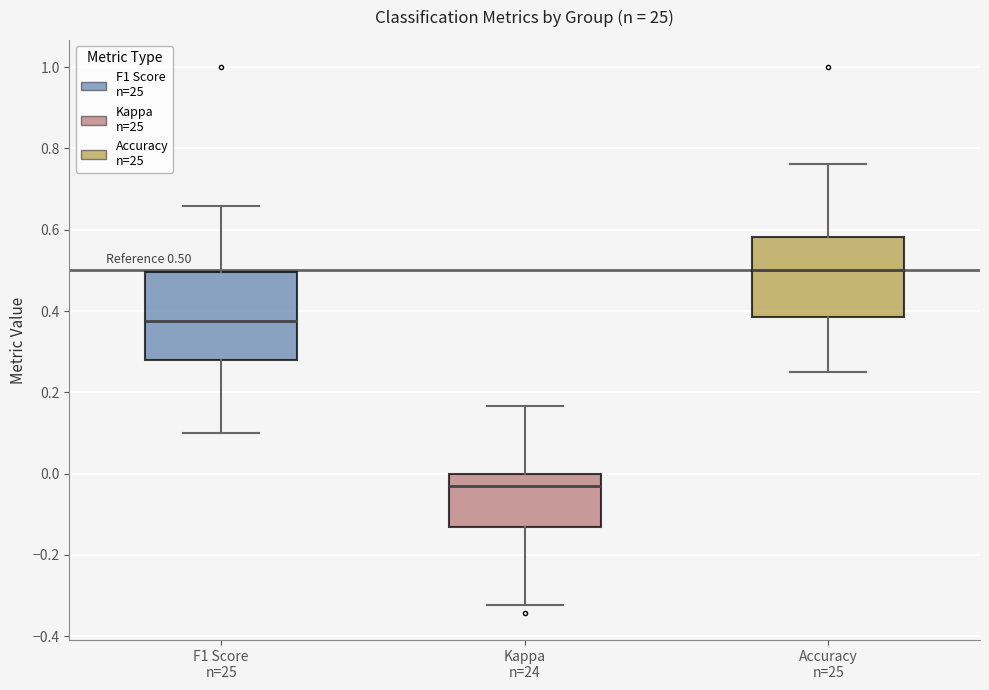

Which box's median line is the lowest?

Kappa n=24